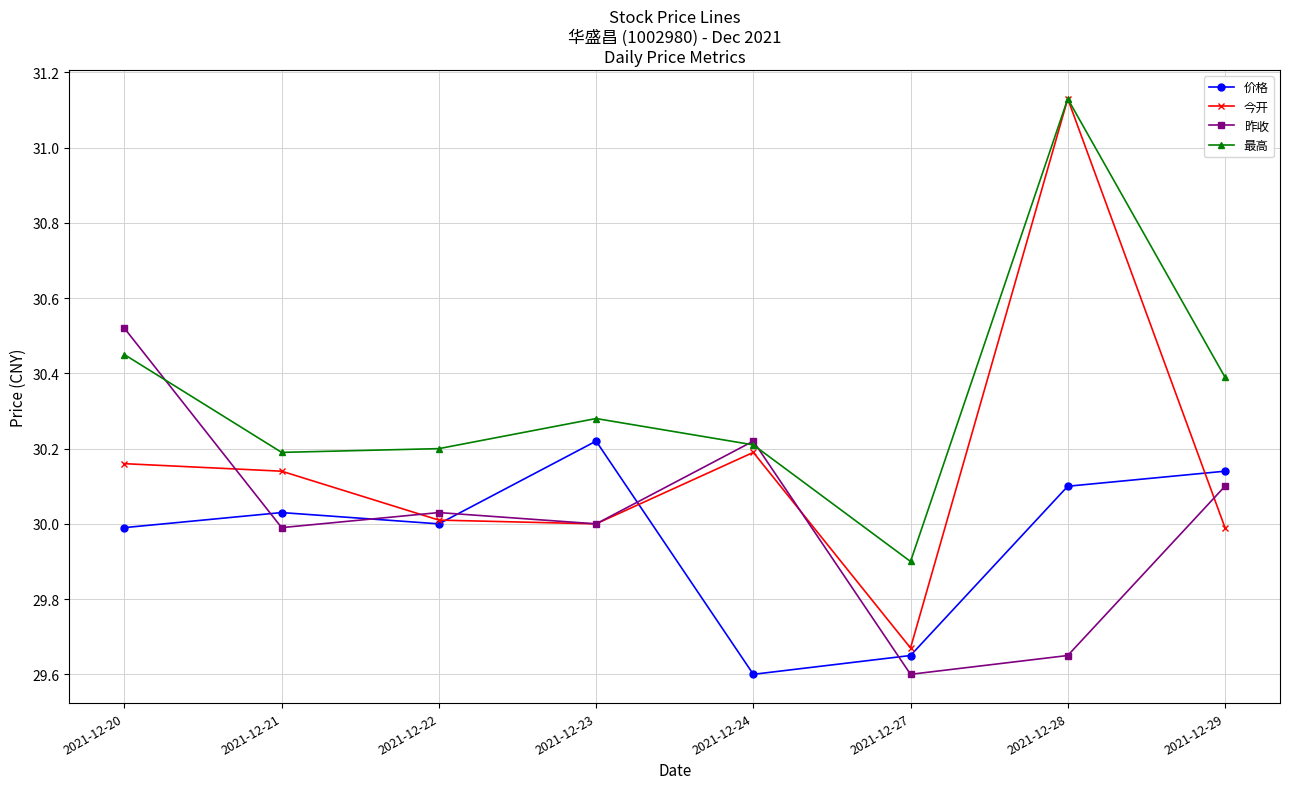

What is the spread (max minus min) of values at 2021-12-24?

0.6